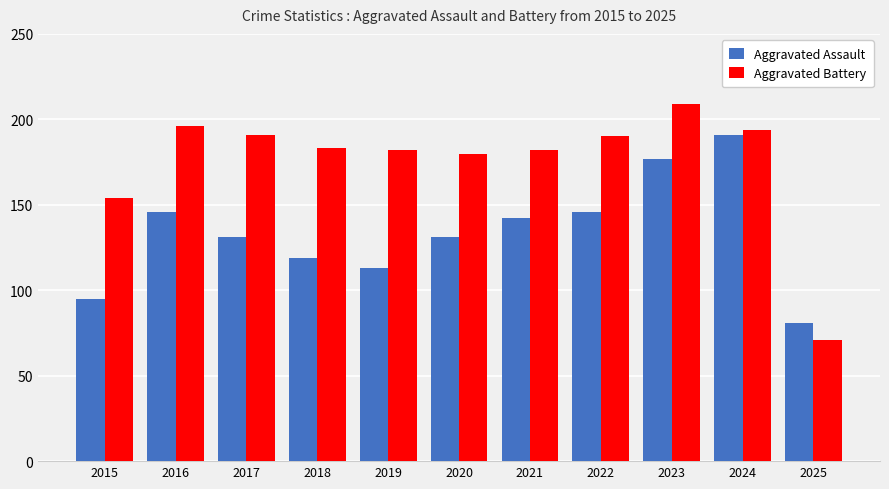

Does the chart contain any negative values?

No